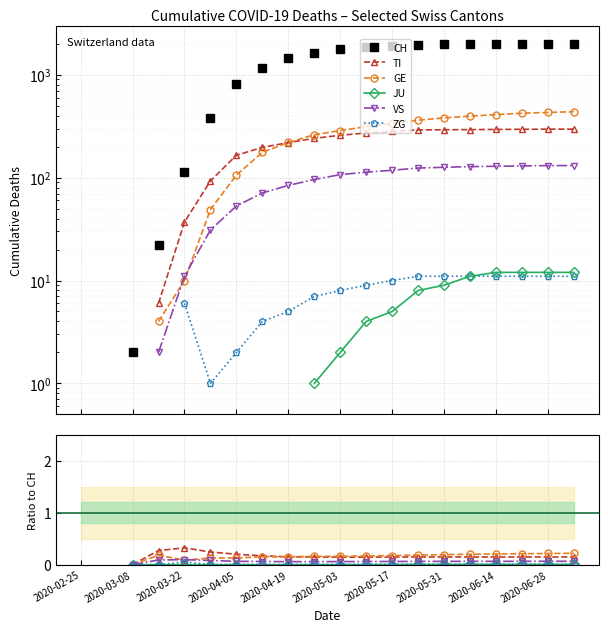

How many values in ZG are above zero?

16